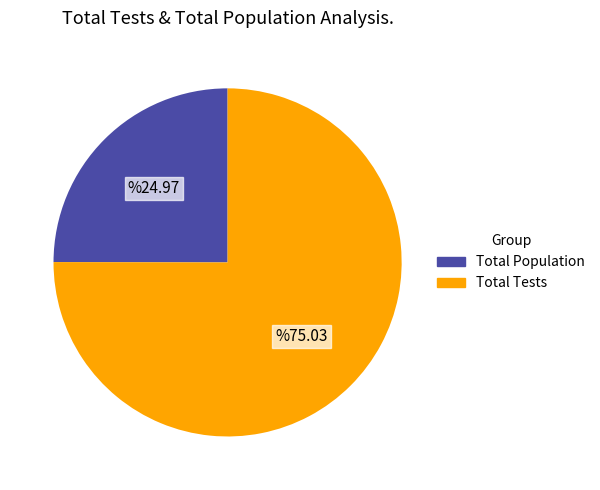

Is there a majority slice in this chart?

Yes